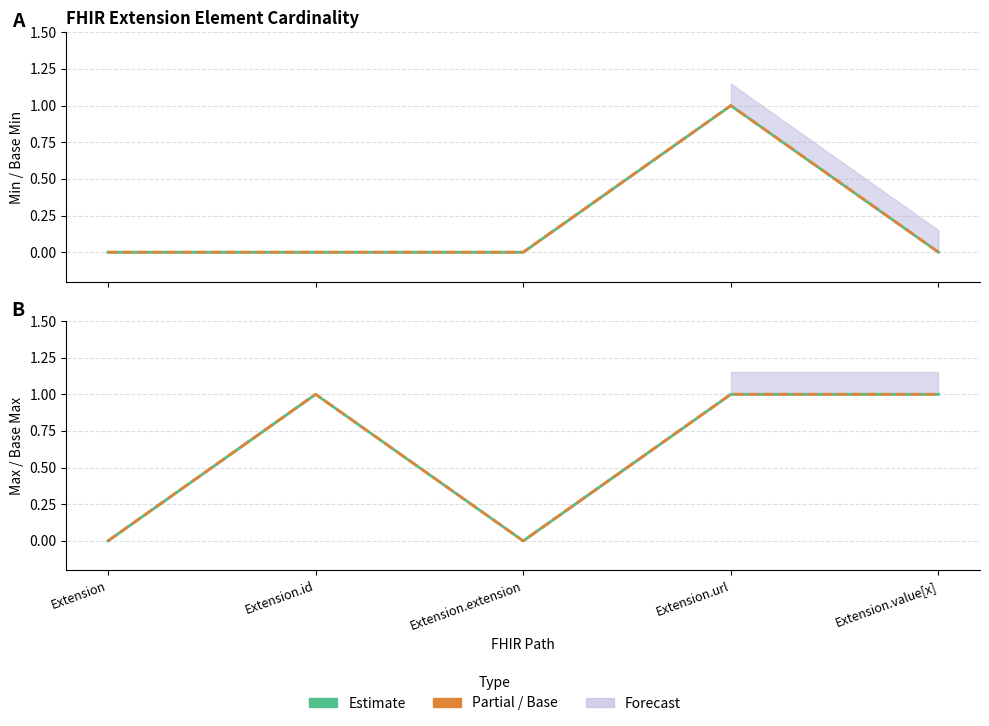

Where is Min nearest to the value 0?

Extension